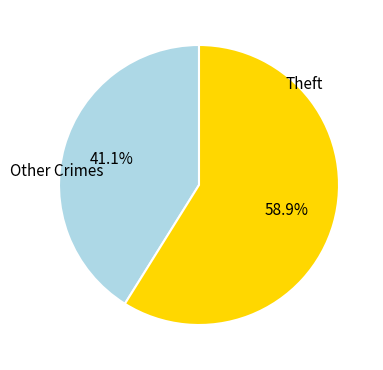

Does any single category account for the majority?

Yes